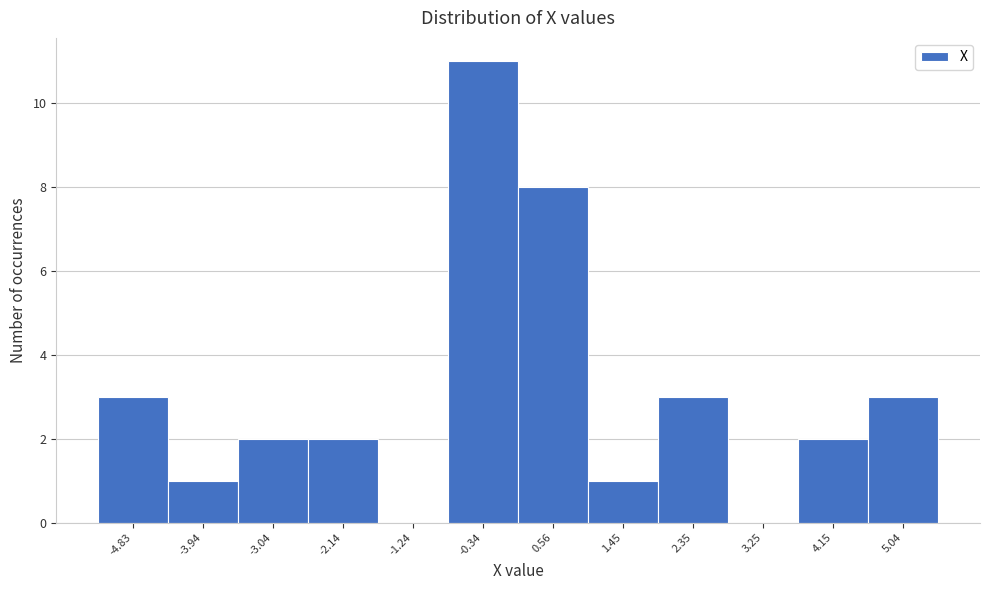

Reading left to right, transcribe this chart: for each bar, give the range it covers on the x-axis and its height. Neither the bar edges nor the heights are printed on the chart, so give them approximately, as read against the axes.

-5.3 to -4.4: 3
-4.4 to -3.5: 1
-3.5 to -2.6: 2
-2.6 to -1.7: 2
-1.7 to -0.8: 0
-0.8 to 0.1: 11
0.1 to 1.0: 8
1.0 to 1.9: 1
1.9 to 2.8: 3
2.8 to 3.7: 0
3.7 to 4.6: 2
4.6 to 5.5: 3